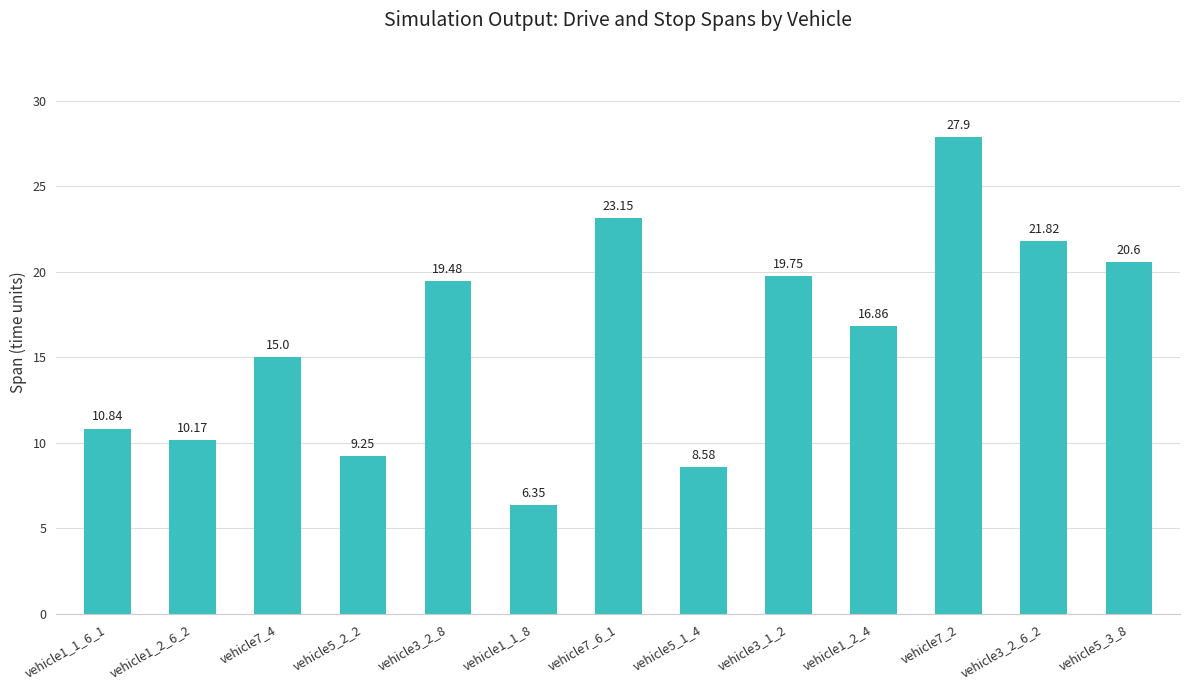

Rank the categories by value from highest to lowest.

vehicle7_2, vehicle7_6_1, vehicle3_2_6_2, vehicle5_3_8, vehicle3_1_2, vehicle3_2_8, vehicle1_2_4, vehicle7_4, vehicle1_1_6_1, vehicle1_2_6_2, vehicle5_2_2, vehicle5_1_4, vehicle1_1_8